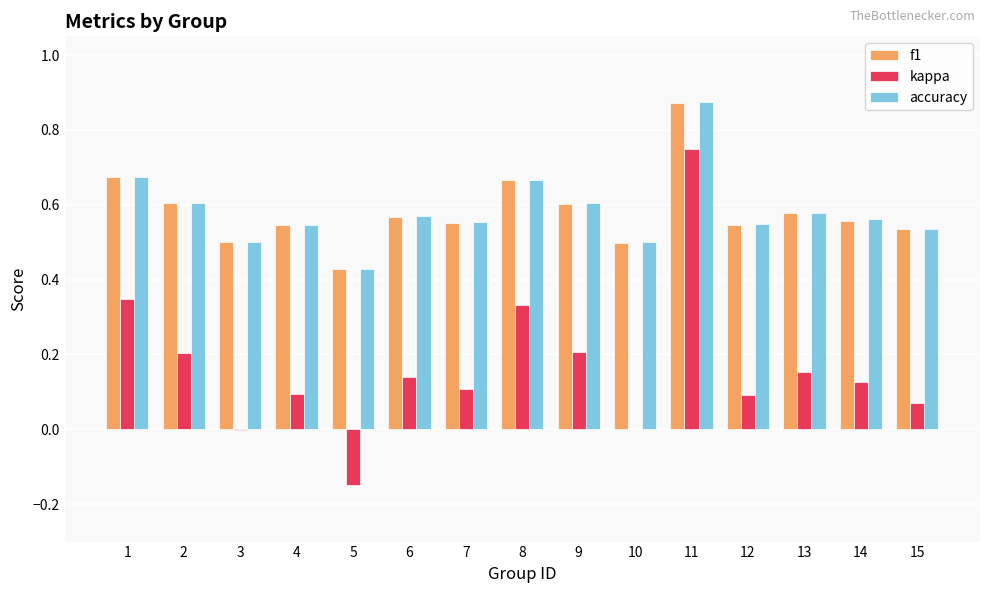

What is the total value across all series at 8?

1.7